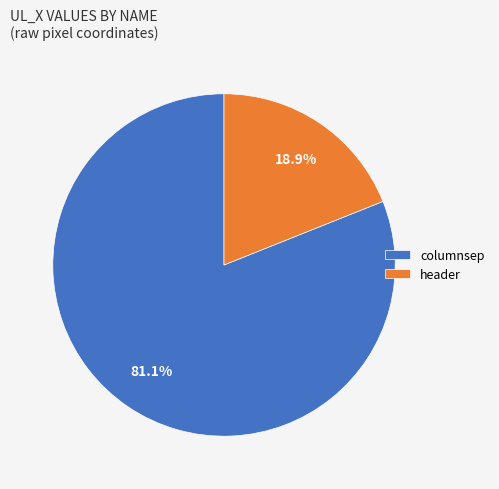

What is the total percentage of columnsep and header?

100.0%